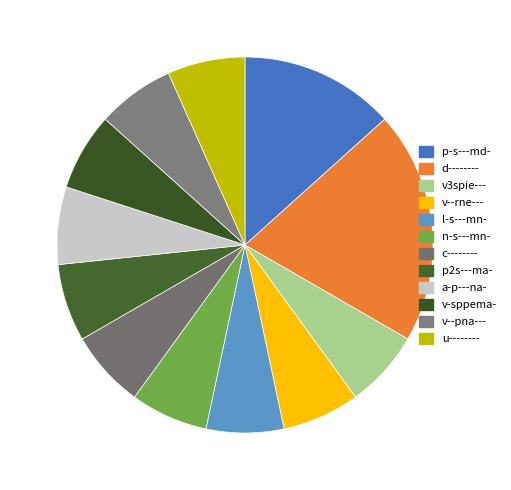

Count the number of slices in the pie.

12